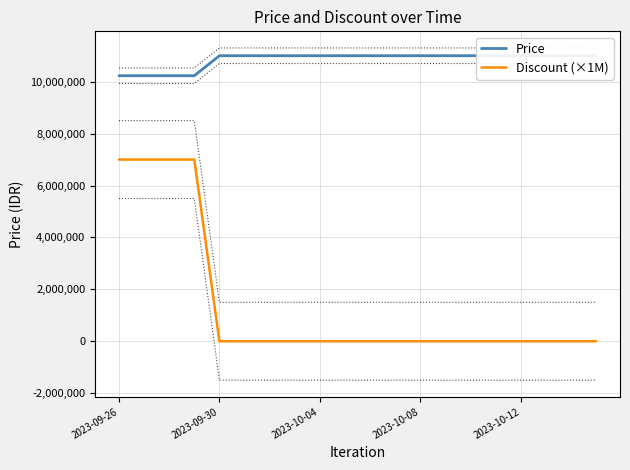

At how many categories does at least one series exceed 10216594?

20